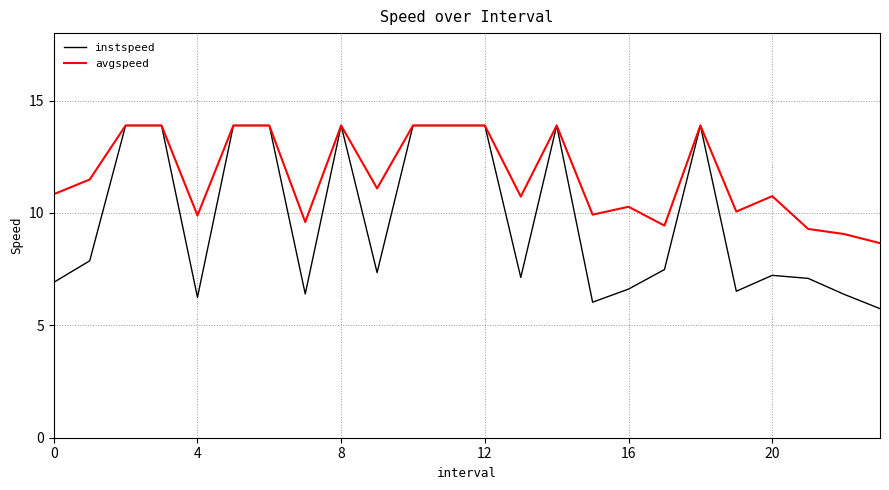

Which series has the largest total across all categories?

avgspeed